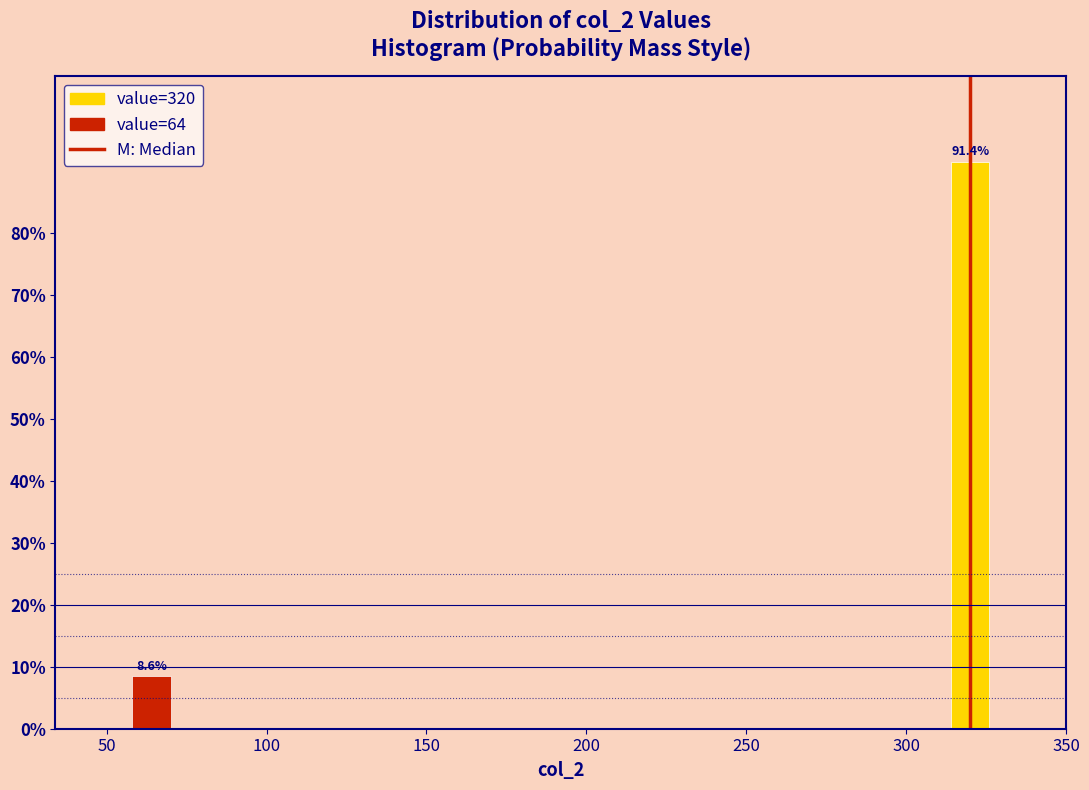

Reading left to right, extract all data points from this chart.

50=8.6	300=91.4